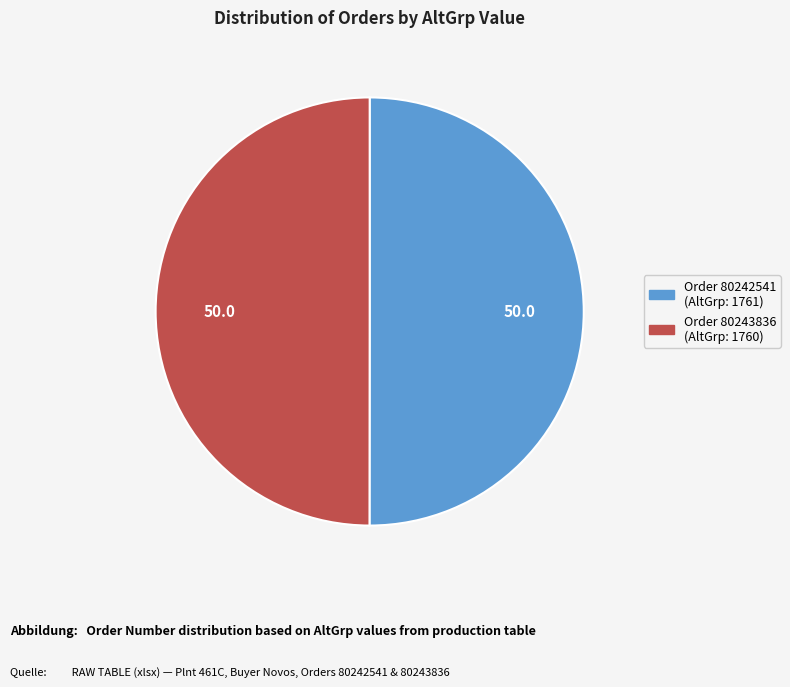

How many segments does this pie chart have?

2